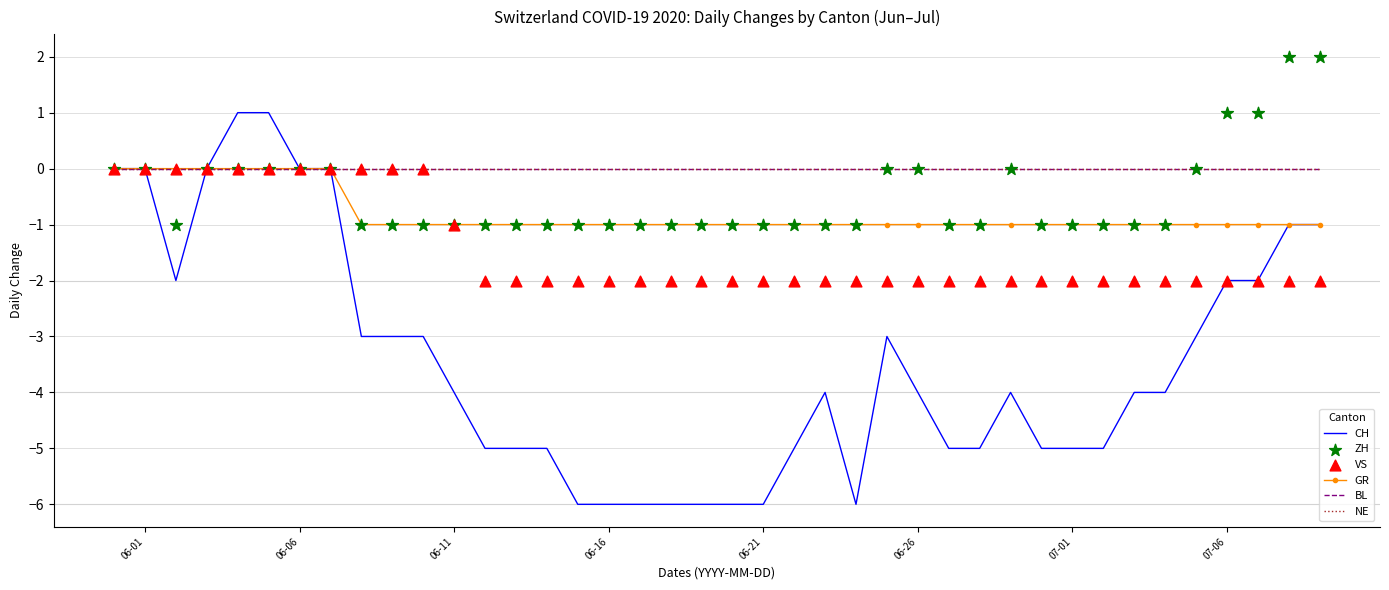

At how many categories does at least one series exceed 0?

6